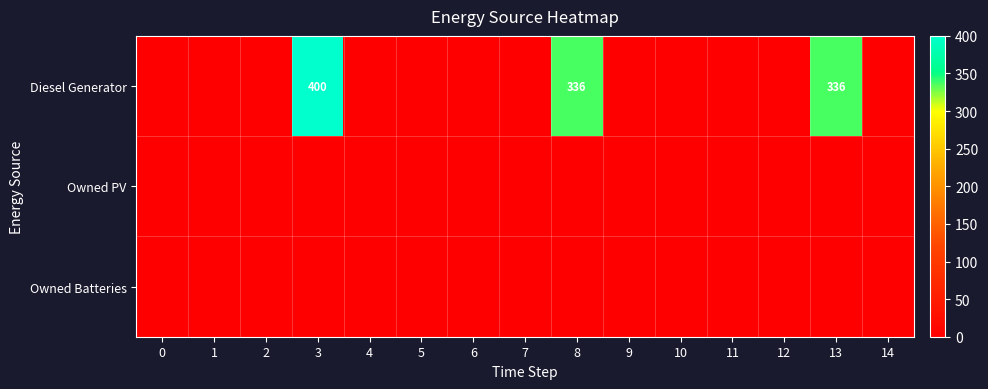

Is it true that Diesel Generator equals -218 at 11?

False